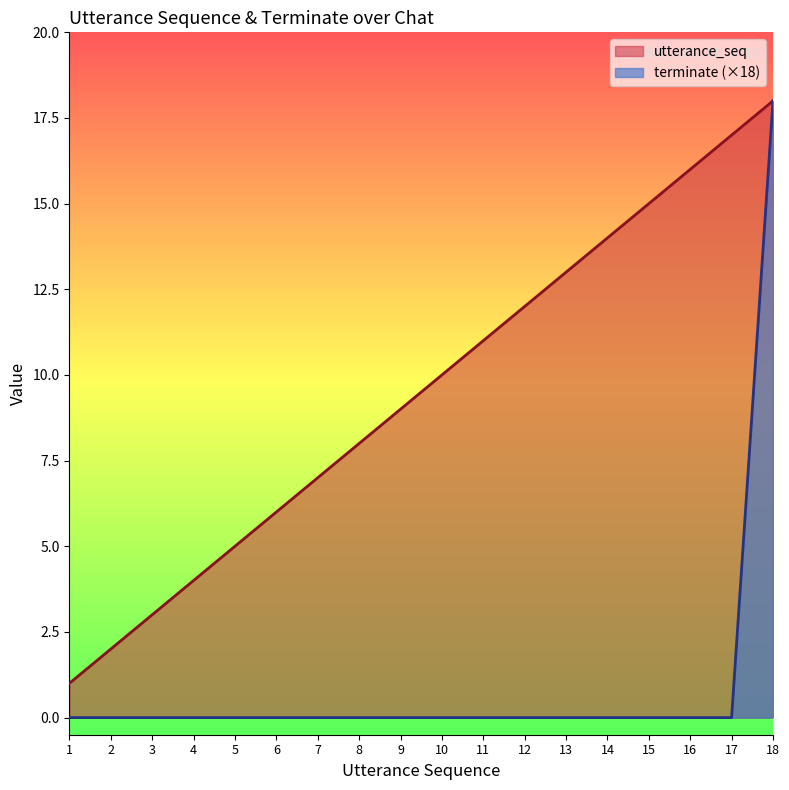

How many data points in utterance_seq are less than 10?

9